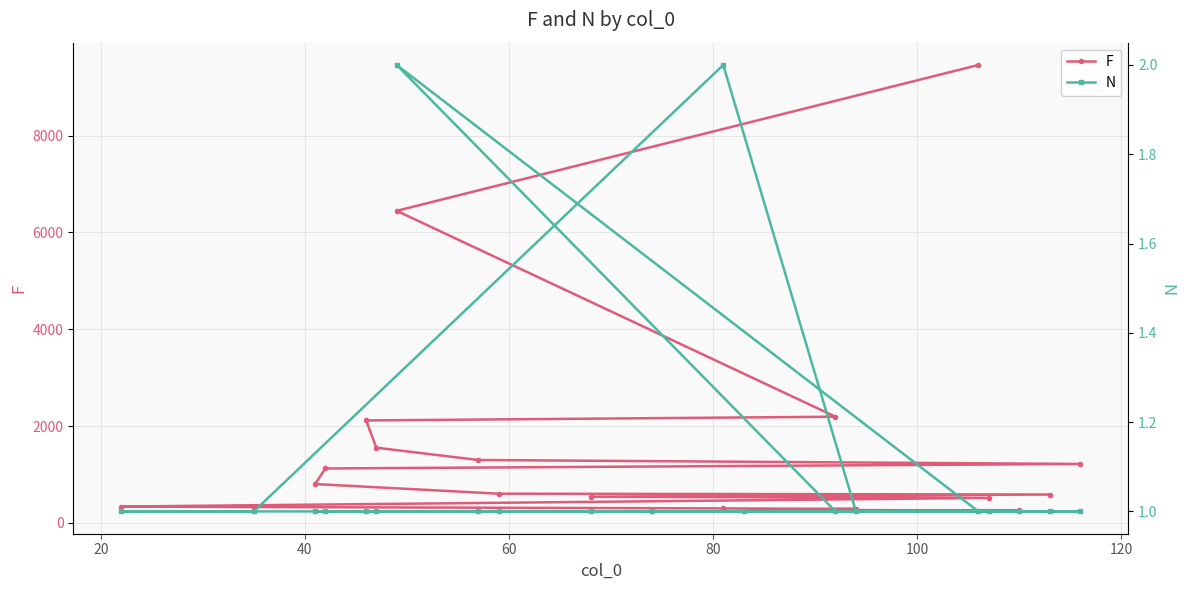

What is the average value of the F series?

1522